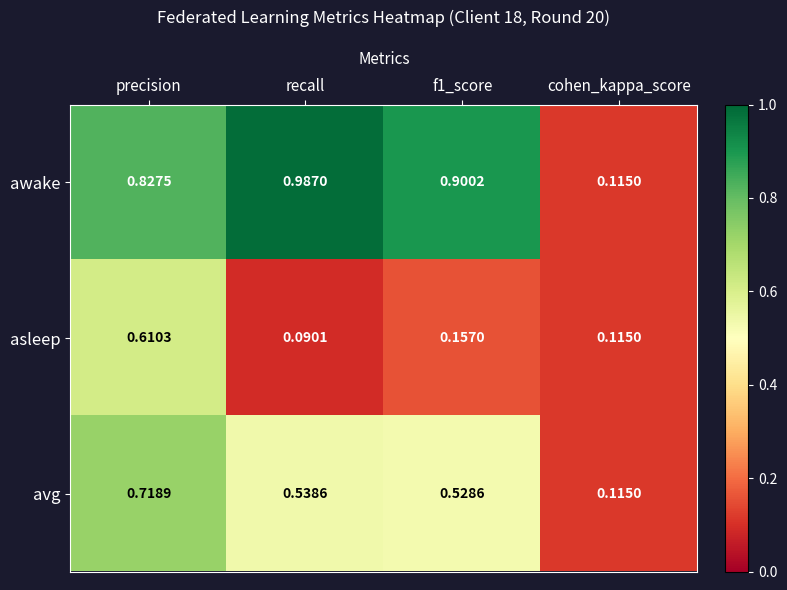

List the series in order of their overall mean, highest first.

awake, avg, asleep